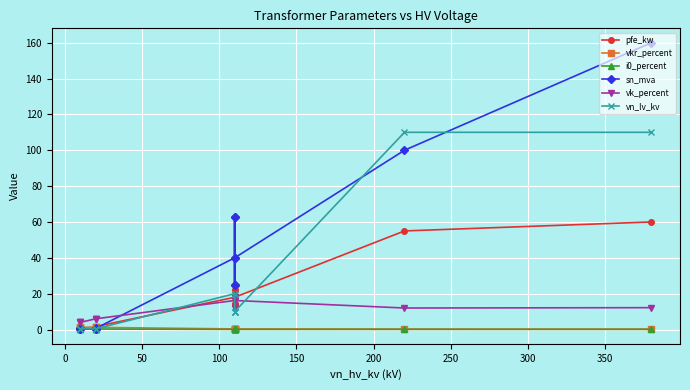

How many categories are shown in the chart?

14